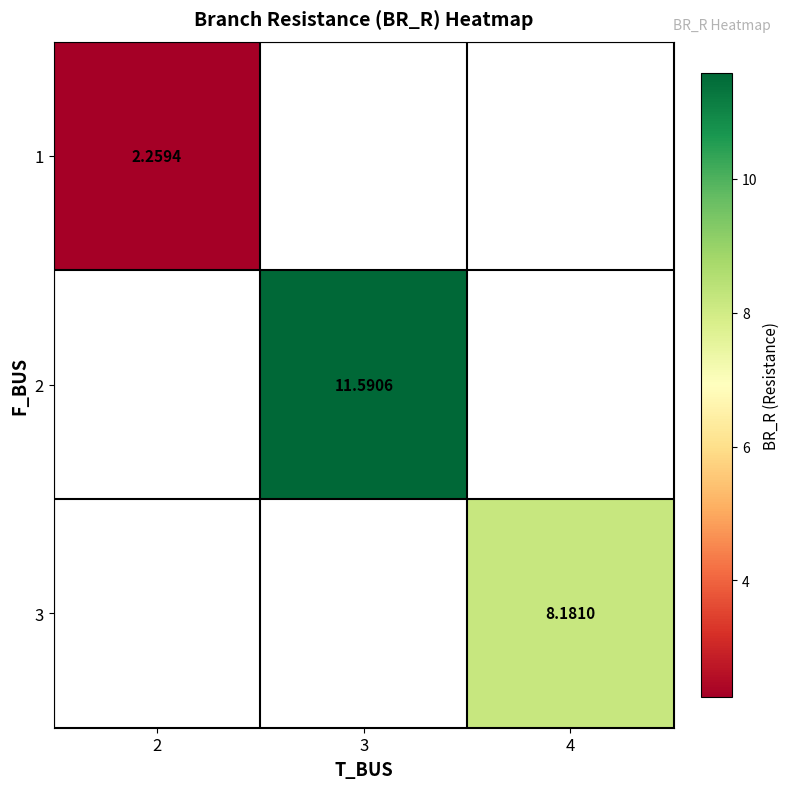

At how many categories does at least one series exceed 3?

2